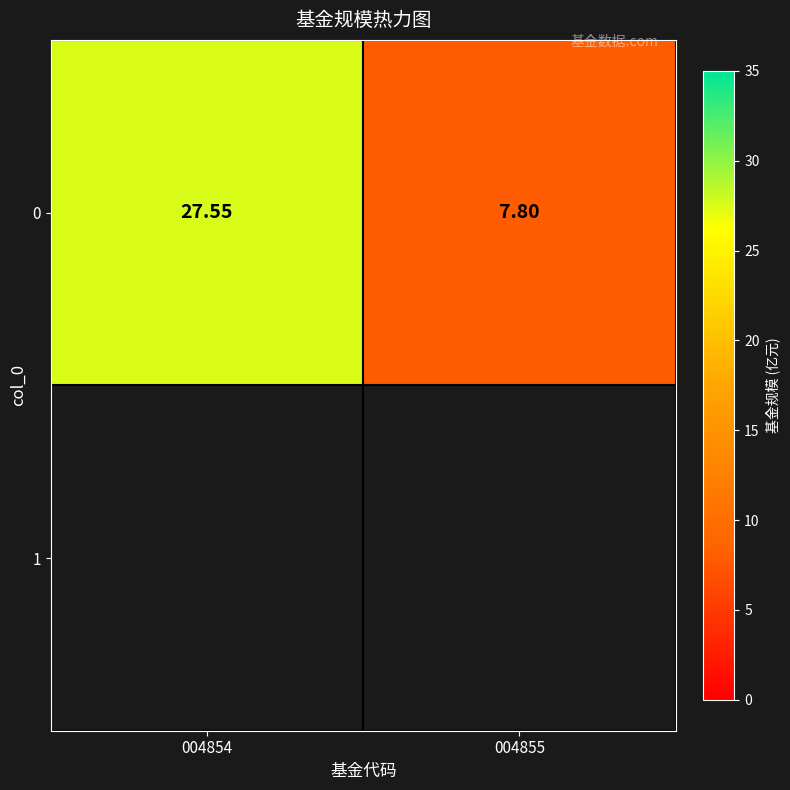

At which label is the value closest to 17?

004855